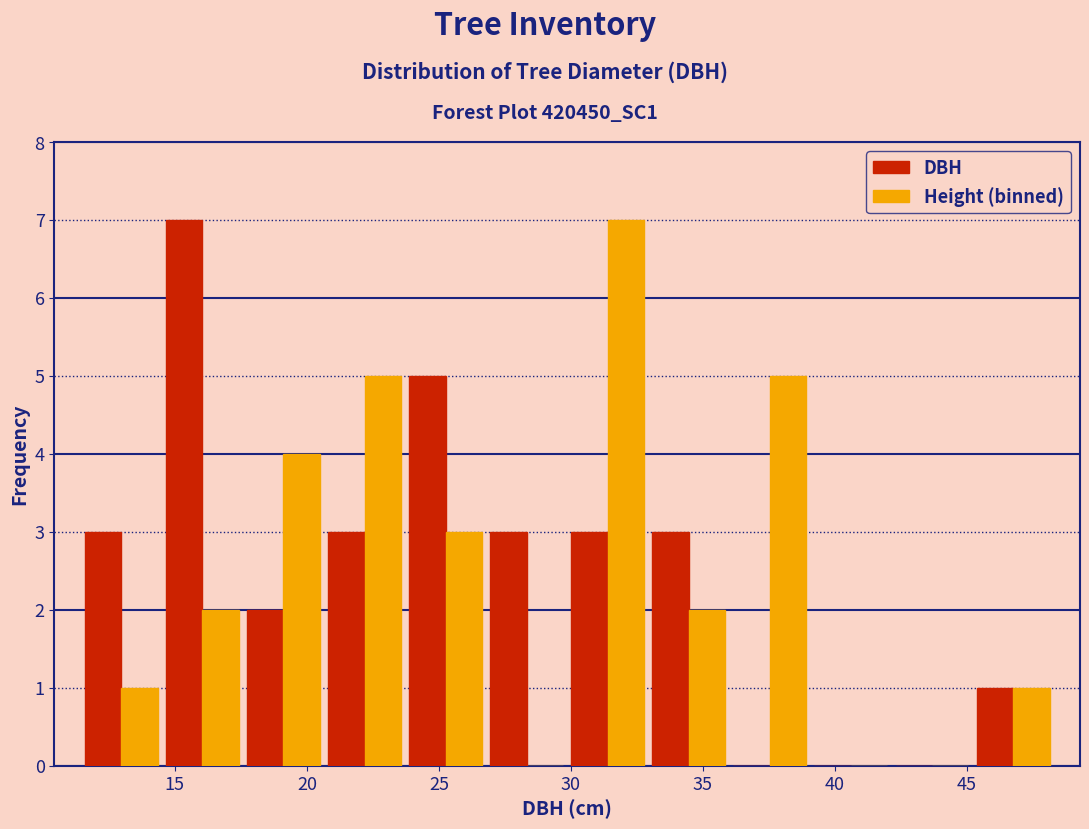

In the Height (binned) series, which range on the x-axis has the tallest bar?

30.0 to 33.0